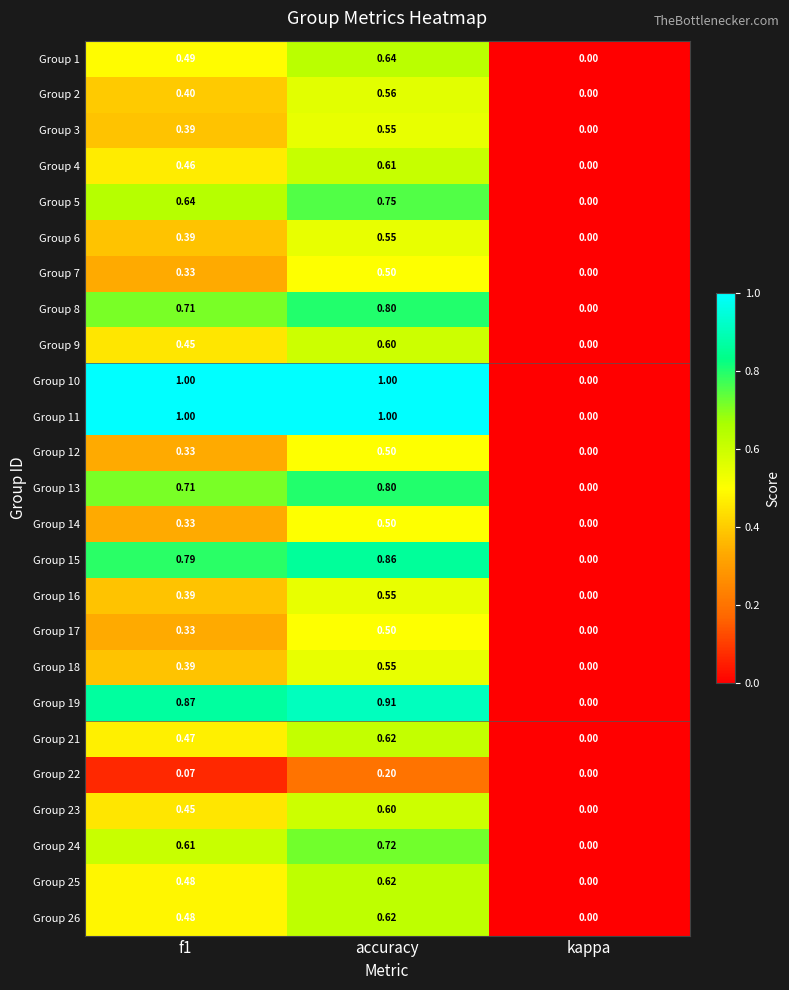

Which label corresponds to the smallest value in the chart?

kappa